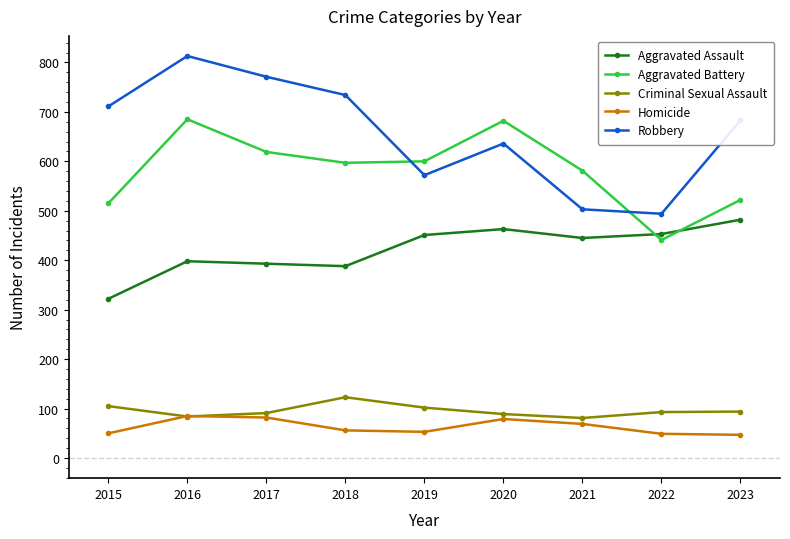

True or false: Robbery has a value of 711 at 2015.

True